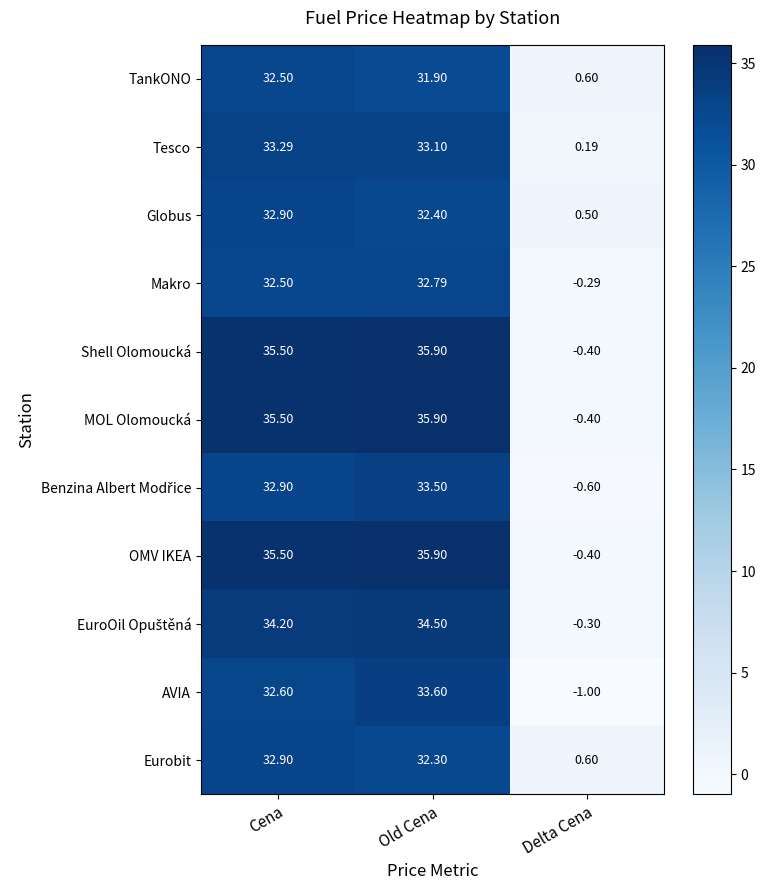

Which category has the lowest value in the Tesco series?

Delta Cena